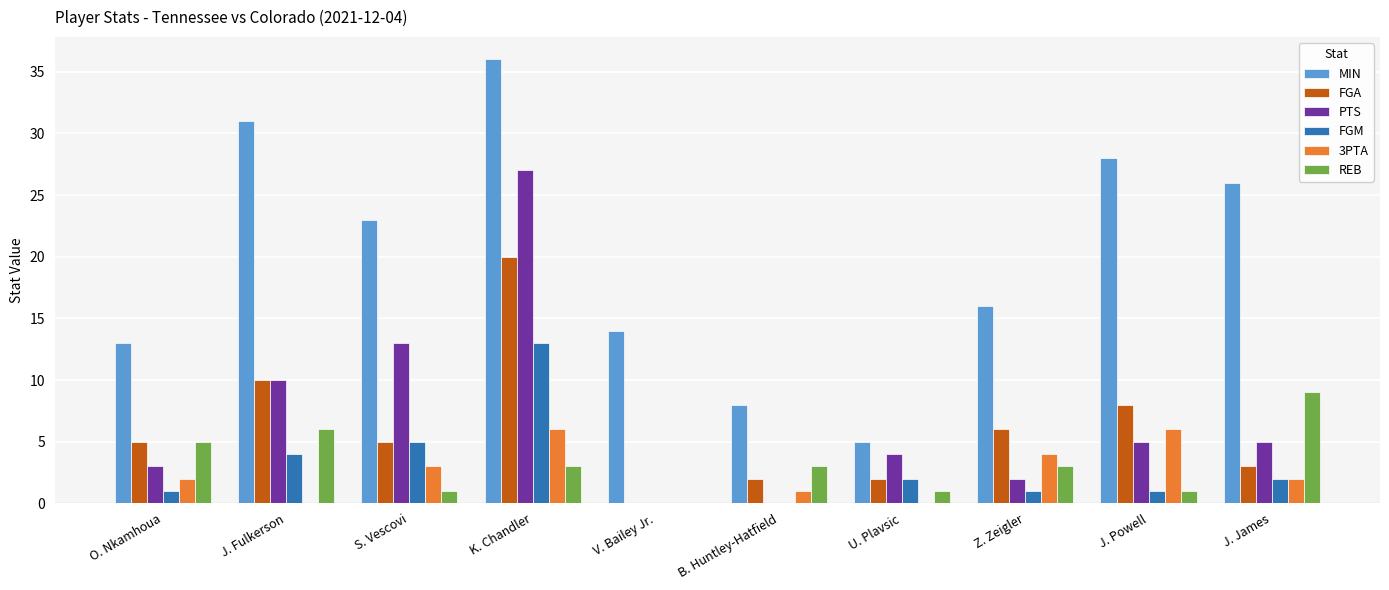

How many REB values are between 1 and 5?

7